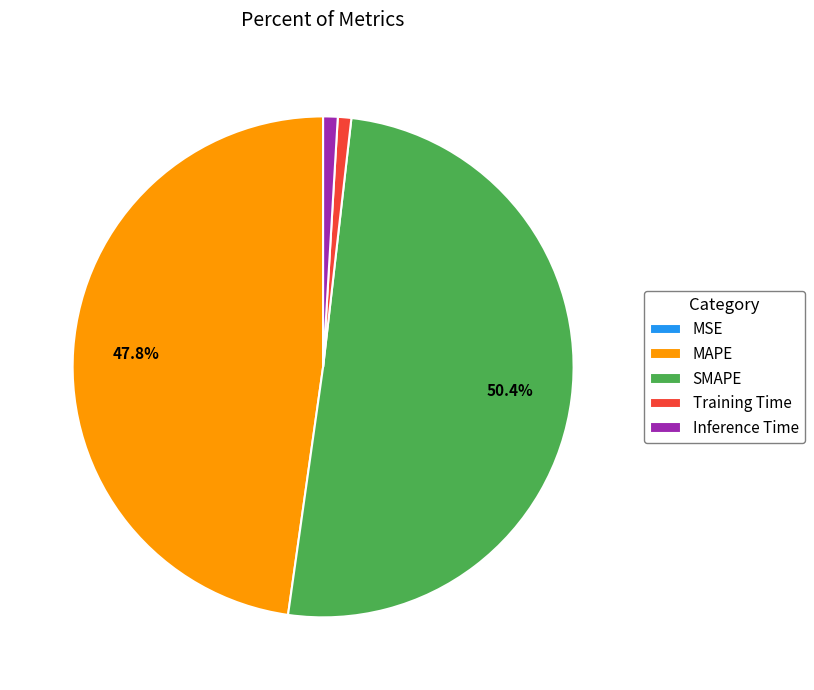

Which slice represents more than half of the pie?

SMAPE